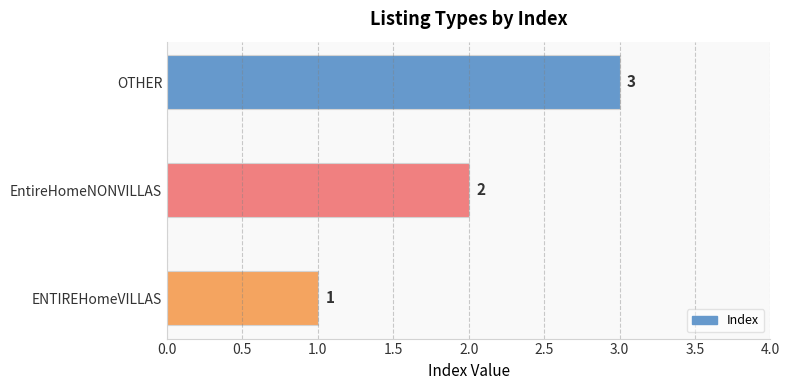

True or false: the data shows 1 at ENTIREHomeVILLAS.

True